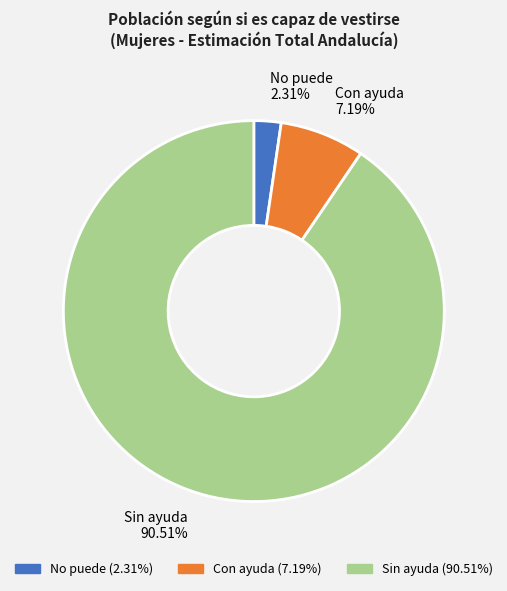

Count the number of slices in the pie.

3